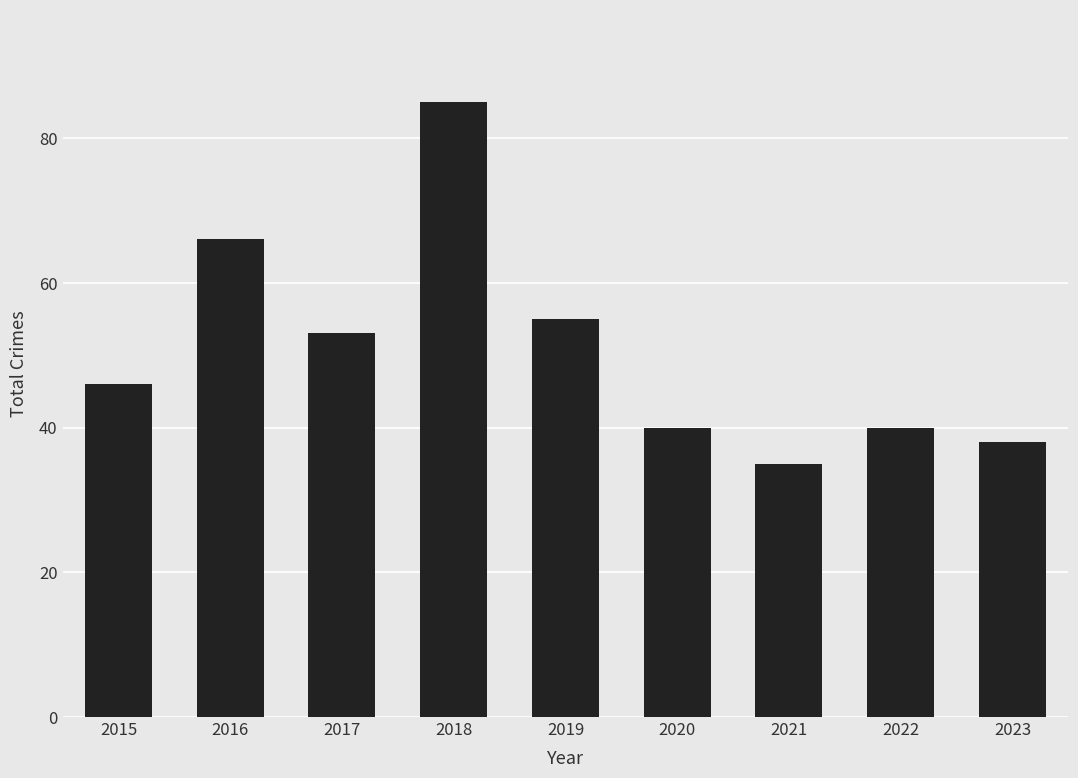

Are the bars horizontal?

No